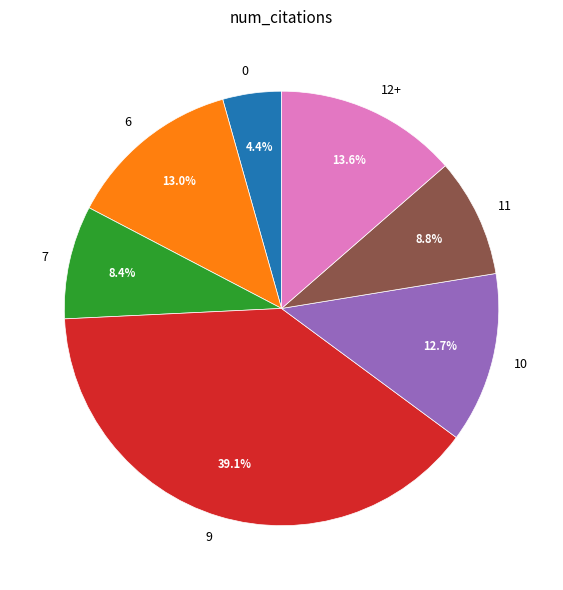

Combined, do 7 and 12+ account for over 50%?

No